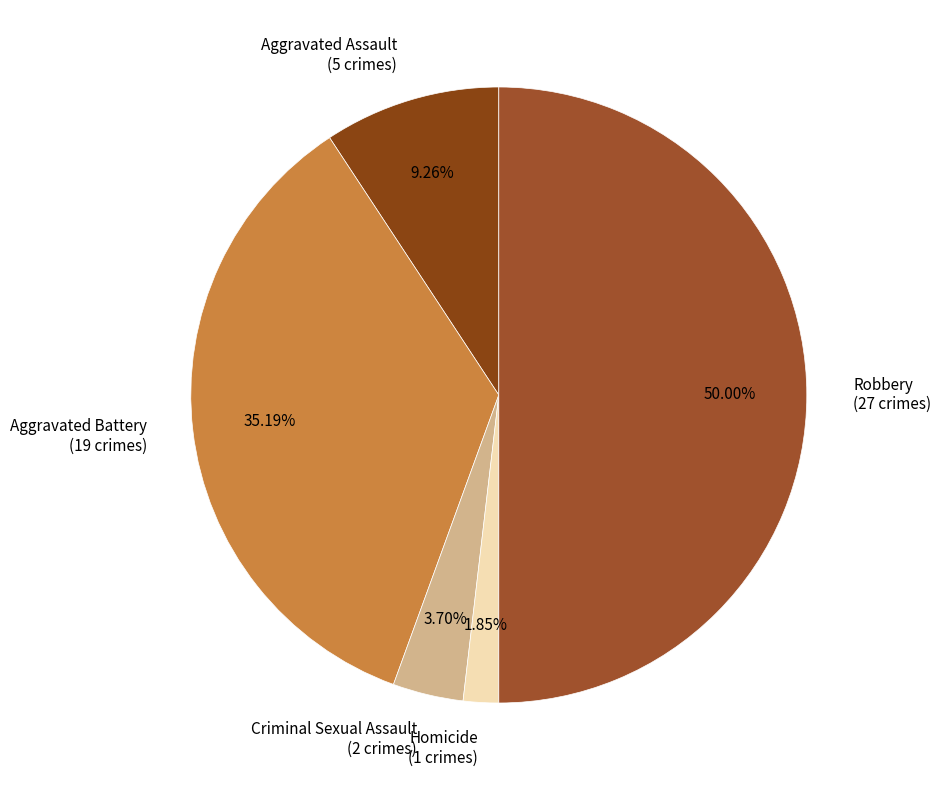

How many segments does this pie chart have?

5